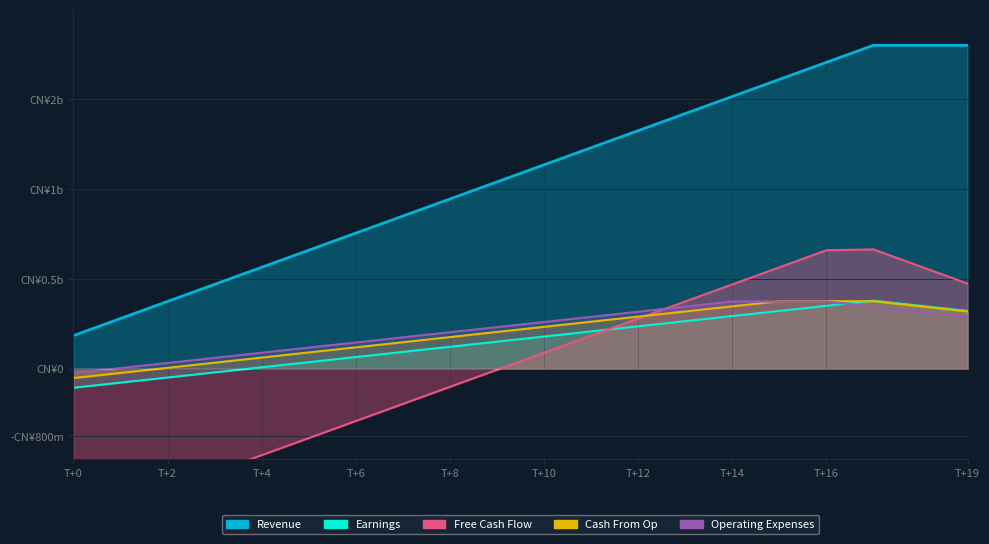

Is the value of Operating Expenses at 18 greater than the value of Free Cash Flow at 15?

No